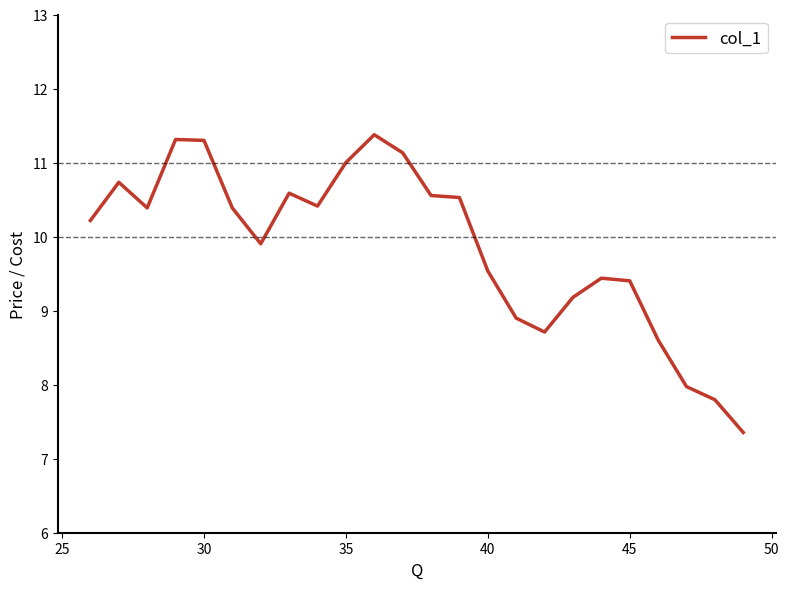

What is the minimum value shown in the chart?

7.4